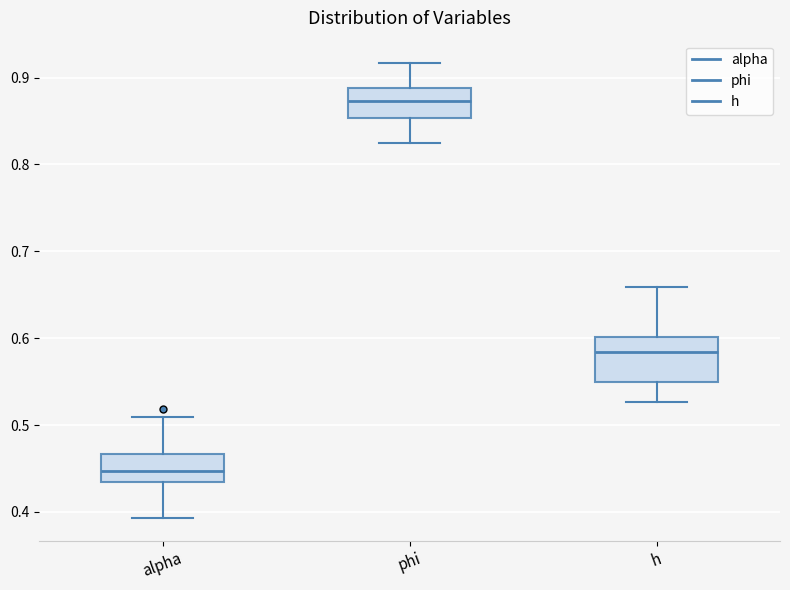

Which box is the tallest, from its lower edge to its upper edge?

h